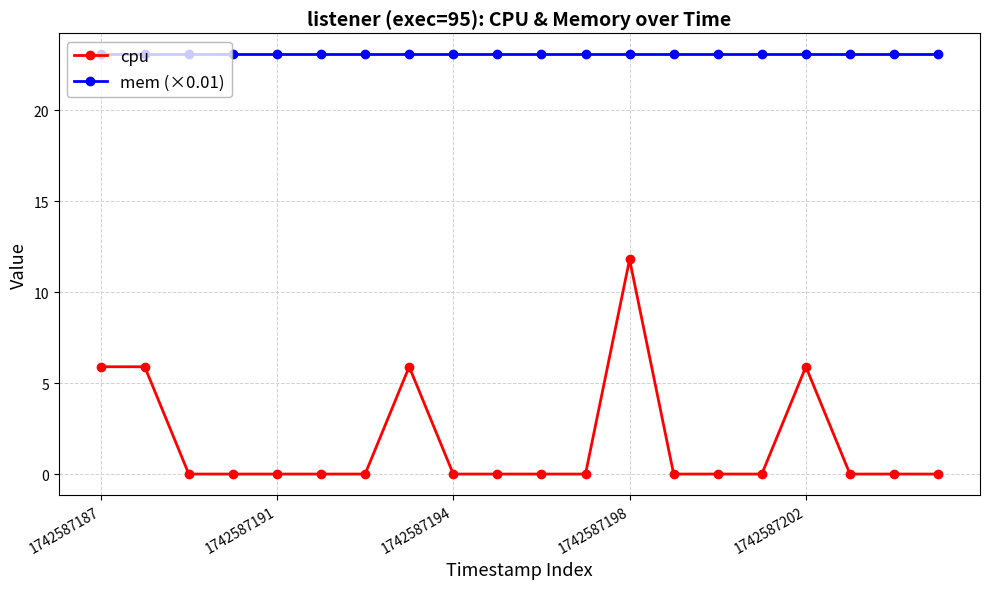

What is the maximum value shown in the chart?

23.1